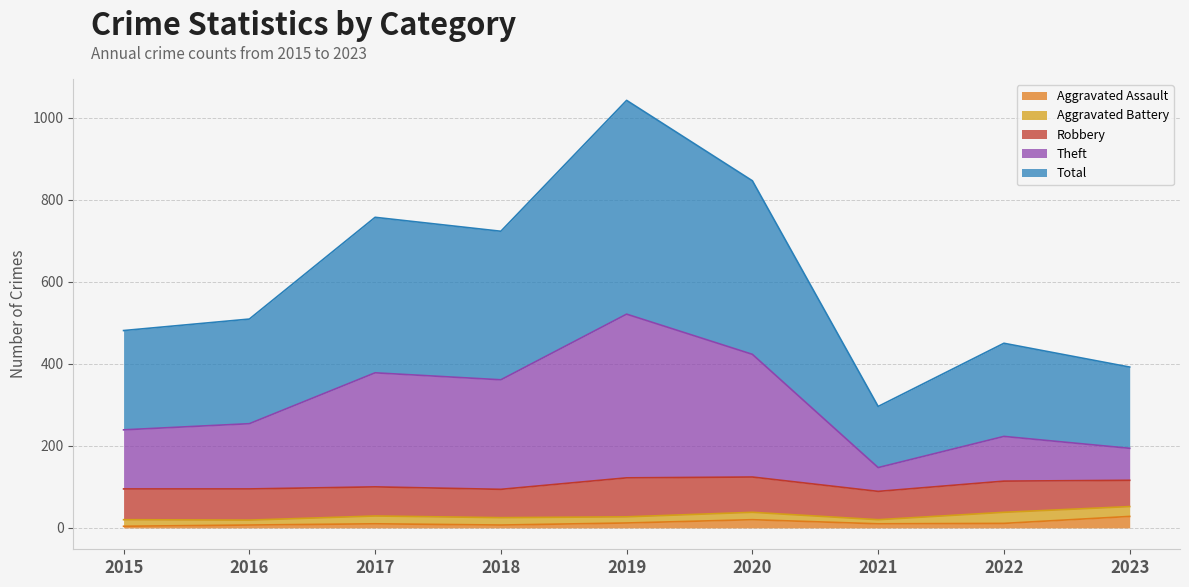

What is the value of the Total point at the 8th from the left?

450